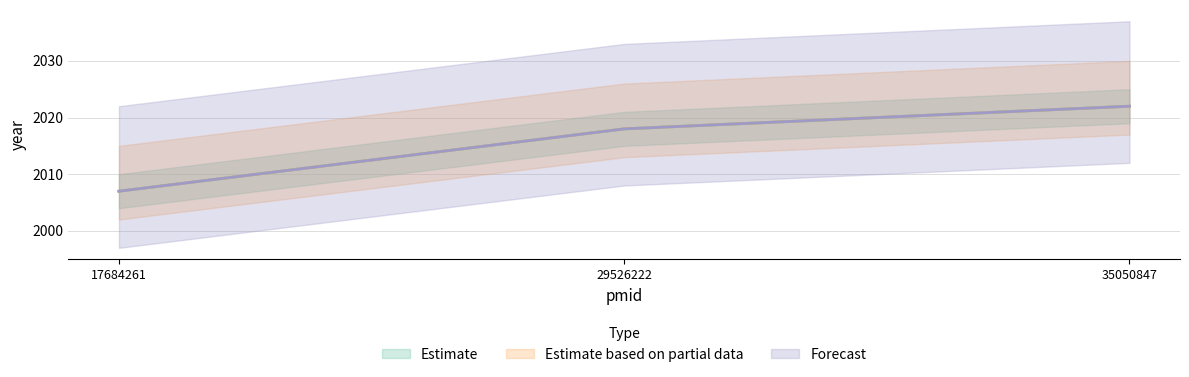

At 35050847, list the series in order from smallest to largest.

Estimate, Estimate based on partial data, Forecast